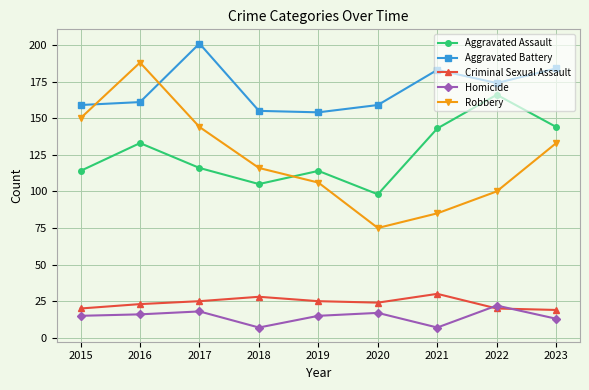

Which category has the highest value across all series?

2017